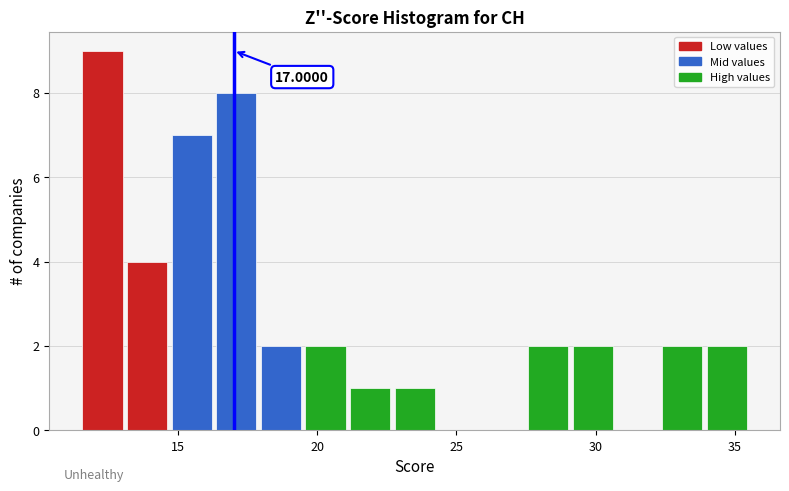

Read against the x-axis, roughly where is the centre of the tallest bar?

12.5